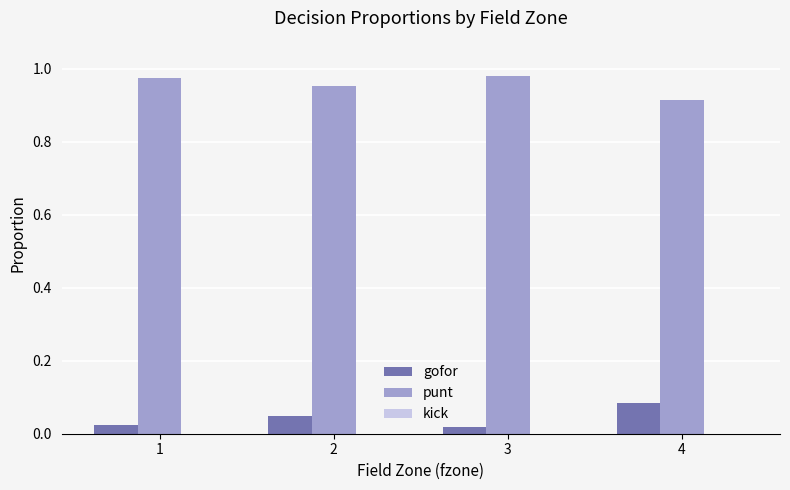

Rank the series at 3 from highest to lowest value.

punt, gofor